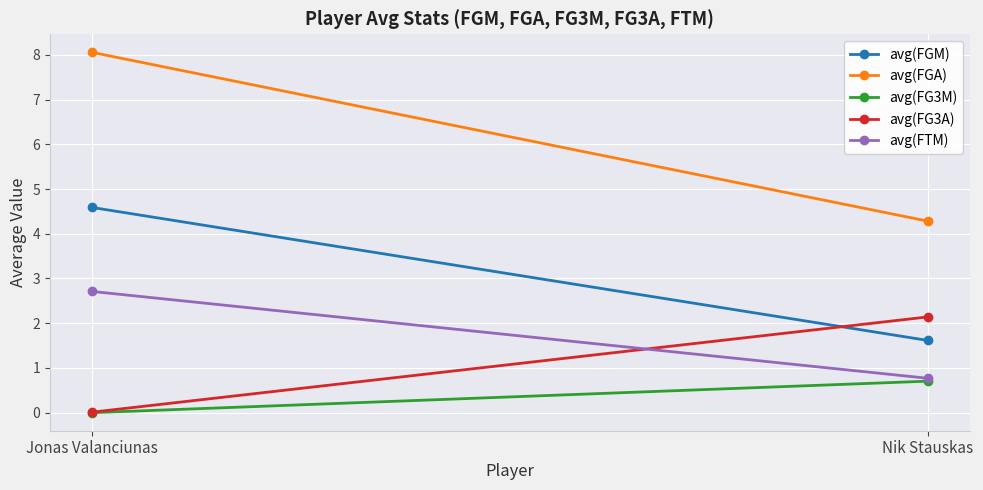

Which series has the widest spread of values?

avg(FGA)